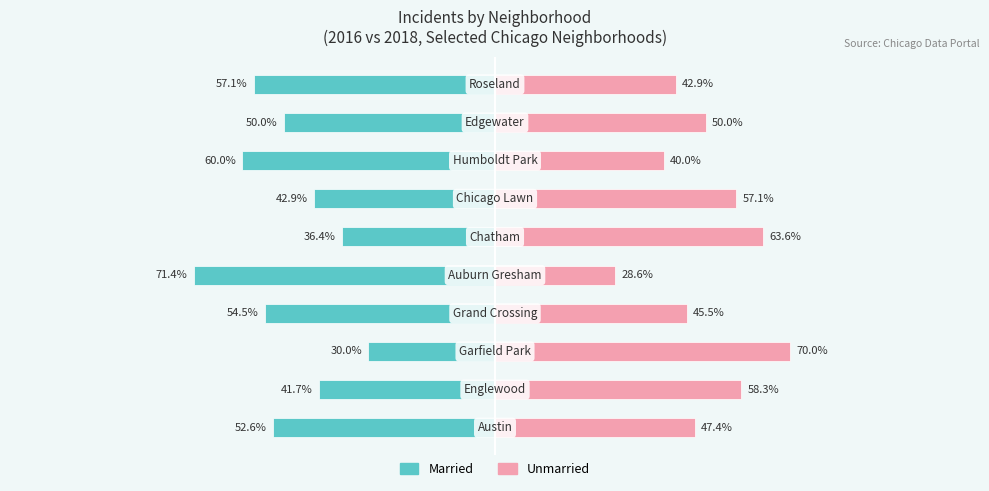

Which has a higher value, 6 or 9?

6